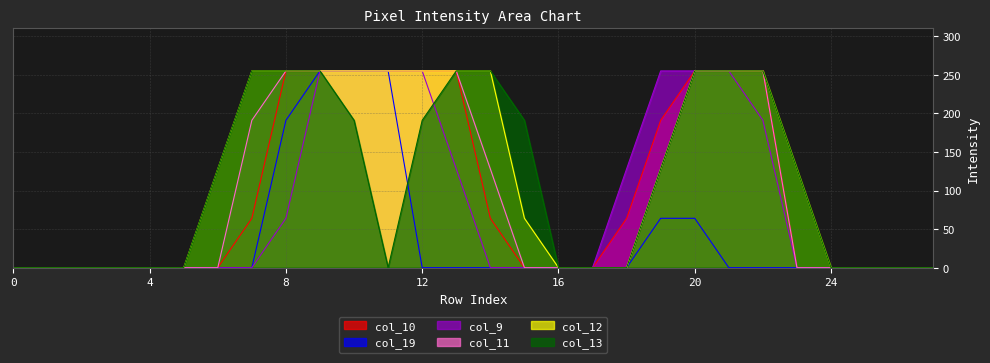

Is it true that col_9 equals 191 at 22?

True